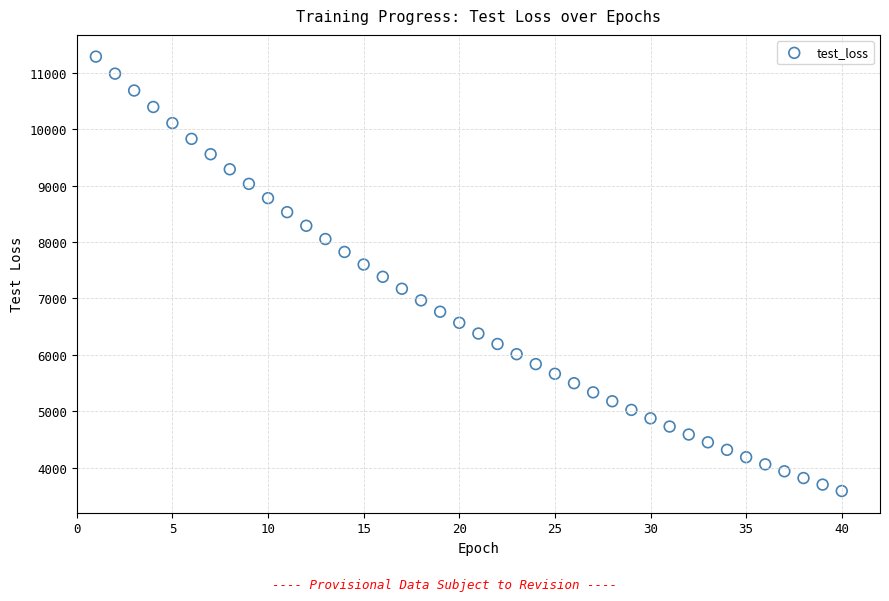

What is the range of X values (max minus min)?

39.0